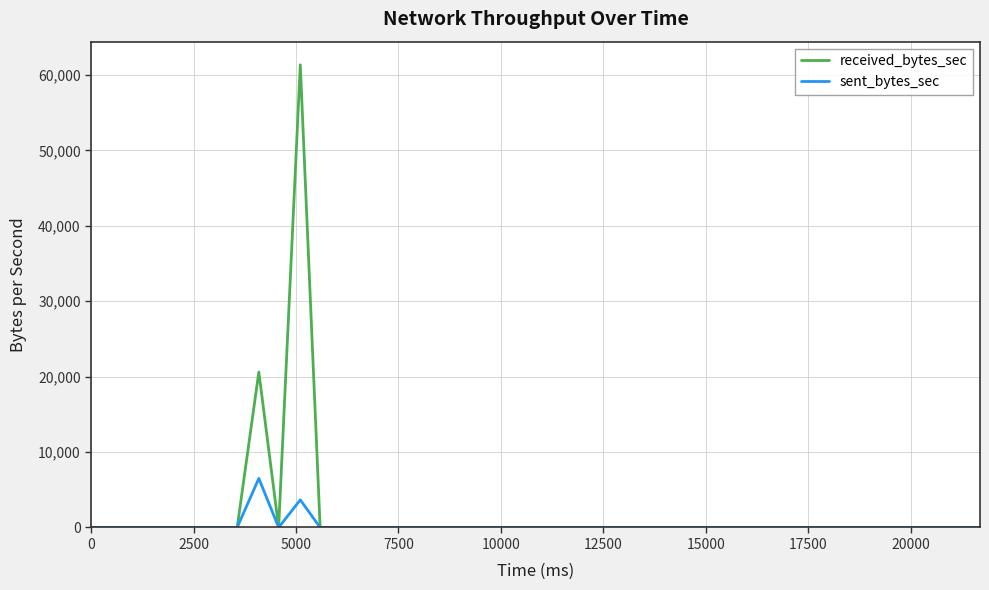

Does the chart display data point markers on the line(s)?

No